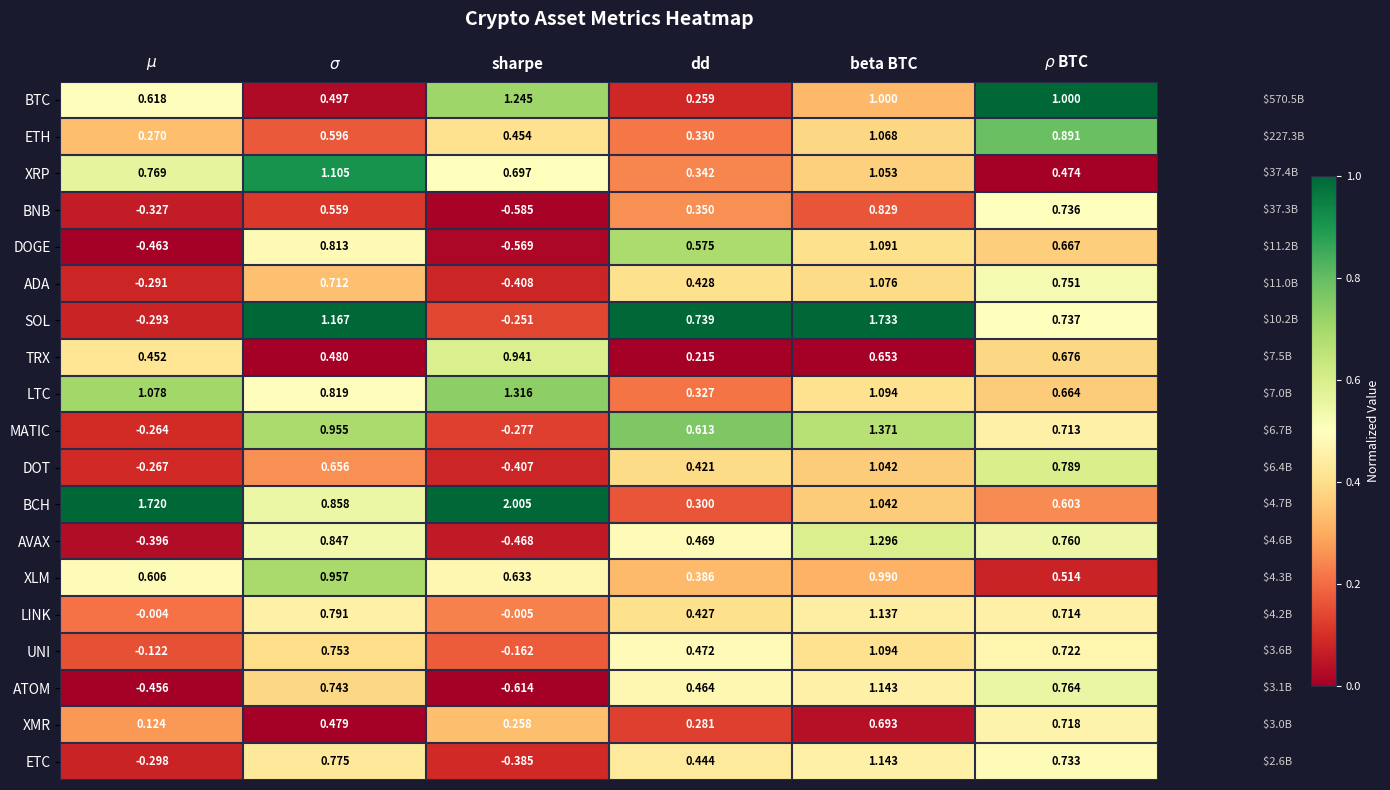

Which series has the largest range (max minus min)?

SOL